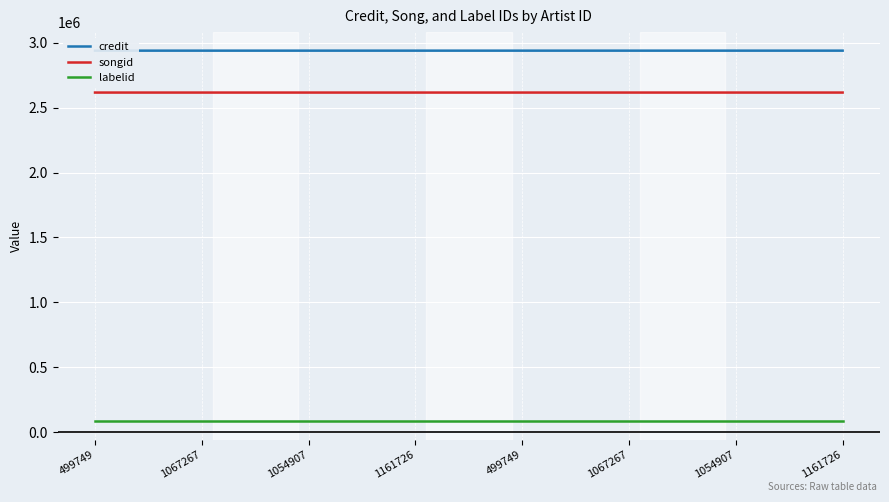

True or false: credit and labelid intersect in this chart.

False